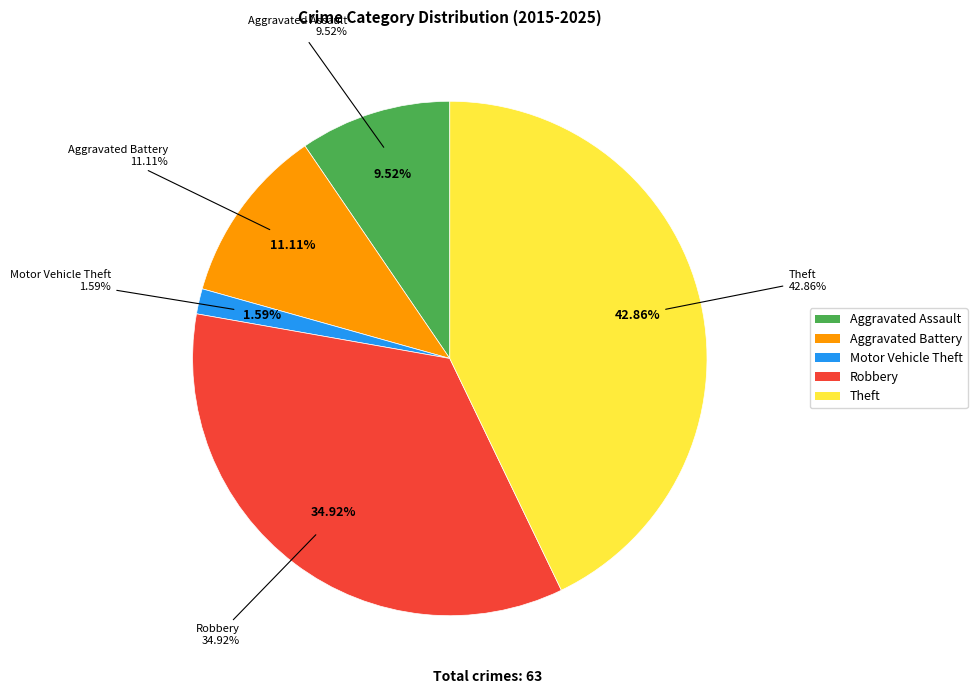

To the nearest percent, what is the combined percentage of Robbery and Aggravated Assault?

44%